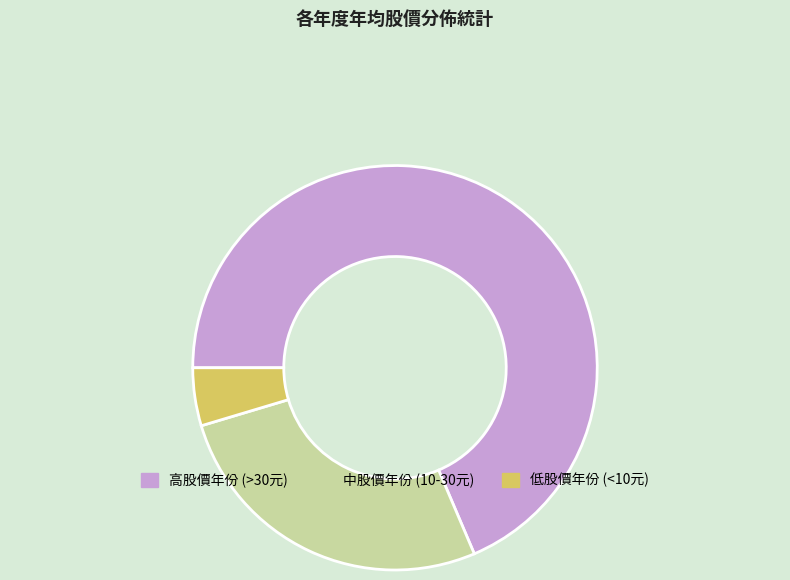

Combined, do 高股價年份 (>30元) and 中股價年份 (10-30元) account for over 50%?

Yes